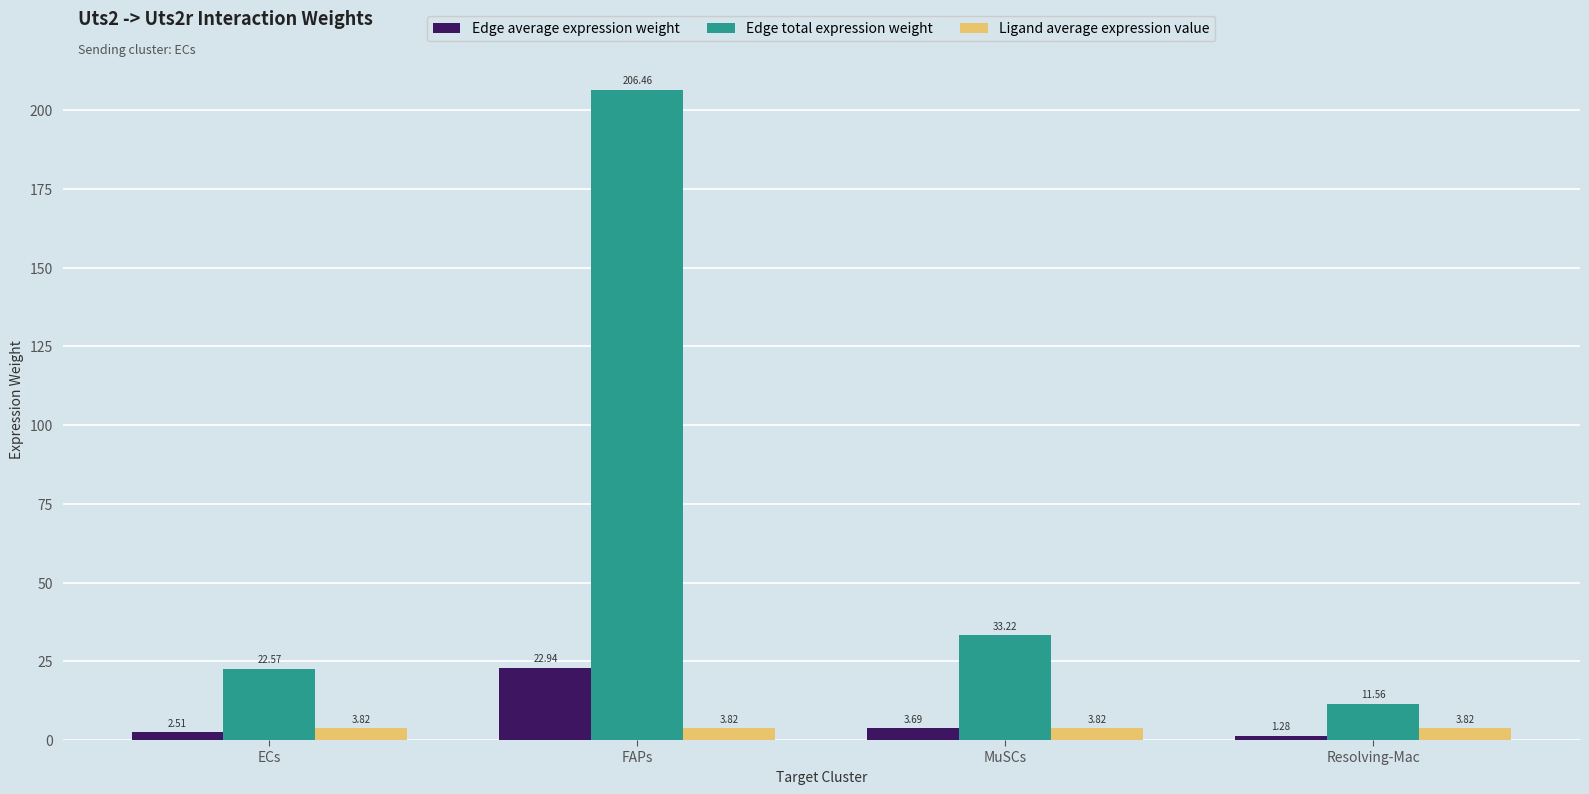

At which label does Edge average expression weight reach its minimum?

Resolving-Mac